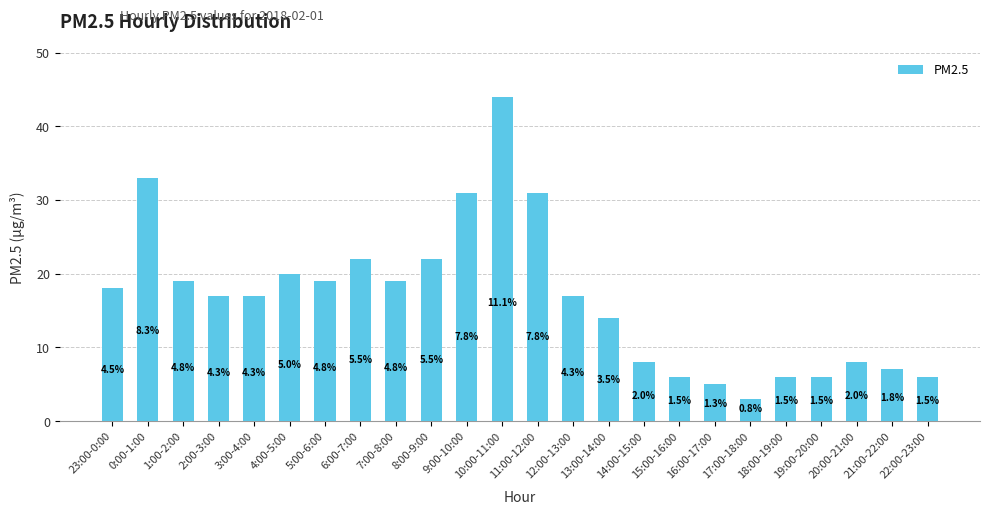

List the labels in order of value, smallest first.

17:00-18:00, 16:00-17:00, 15:00-16:00, 18:00-19:00, 19:00-20:00, 22:00-23:00, 21:00-22:00, 14:00-15:00, 20:00-21:00, 13:00-14:00, 2:00-3:00, 3:00-4:00, 12:00-13:00, 23:00-0:00, 1:00-2:00, 5:00-6:00, 7:00-8:00, 4:00-5:00, 6:00-7:00, 8:00-9:00, 9:00-10:00, 11:00-12:00, 0:00-1:00, 10:00-11:00